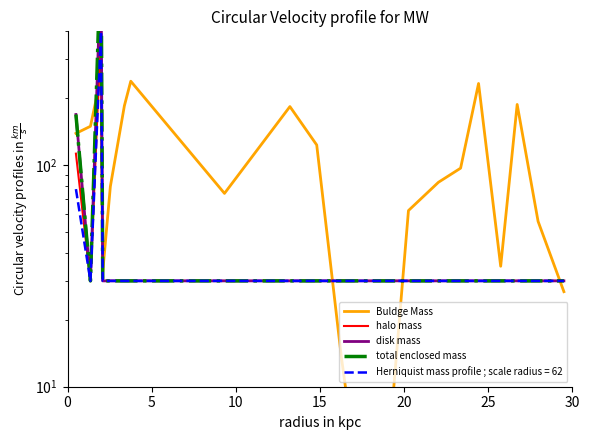

What is the difference between the maximum and second lowest values in the total enclosed mass series?

963.9